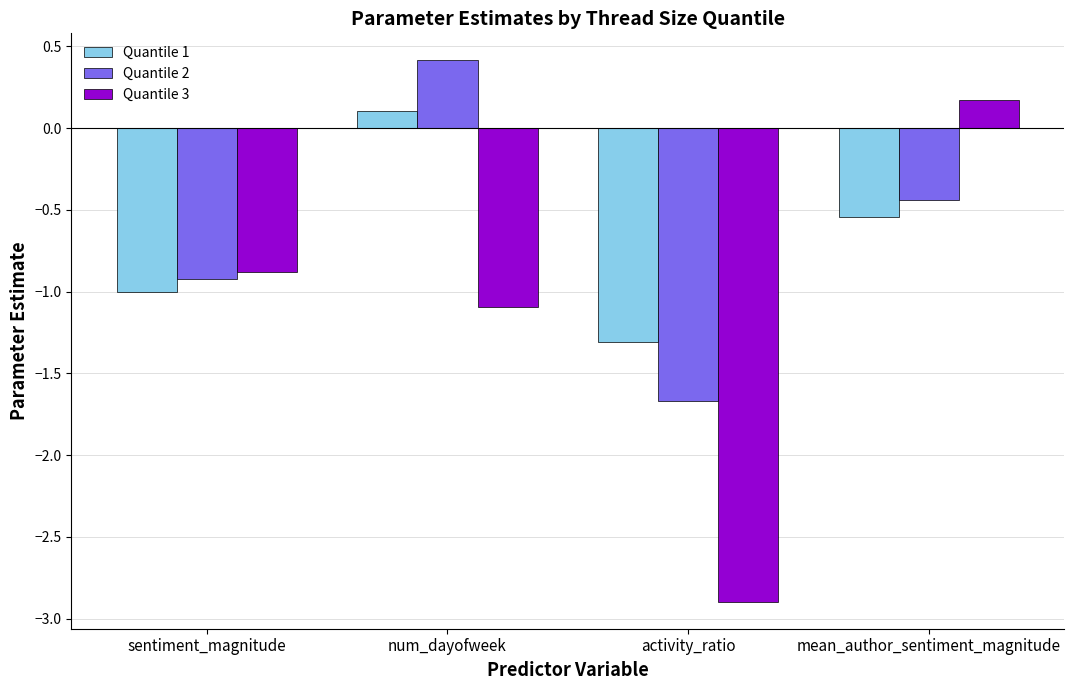

Does the chart contain any negative values?

Yes